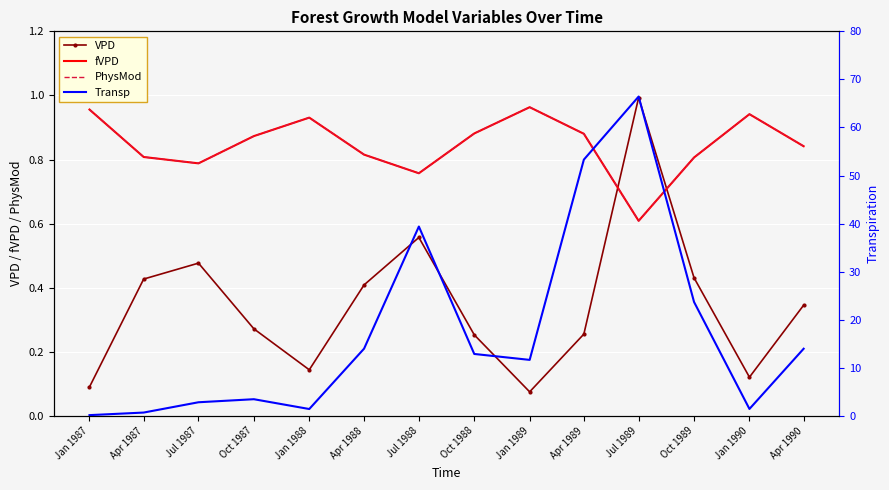

Which has a higher value, Jul 1989 or Apr 1988?

Jul 1989